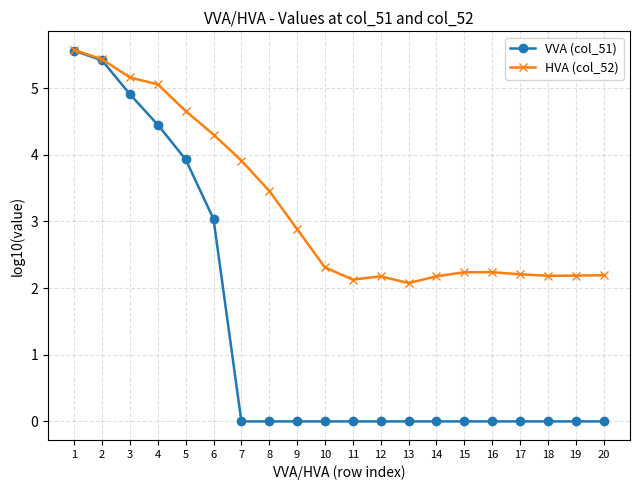

What is the difference between the second highest and minimum values in the VVA (col_51) series?

5.4